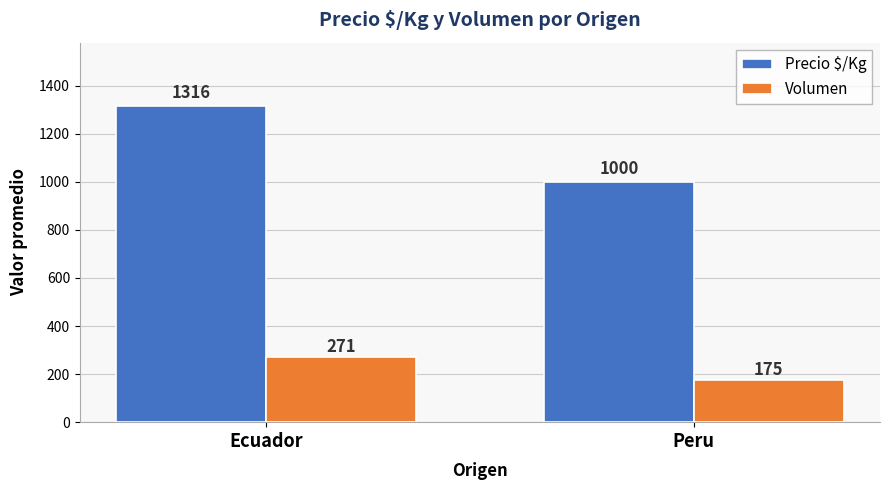

What is the lowest value of the Volumen series?

175